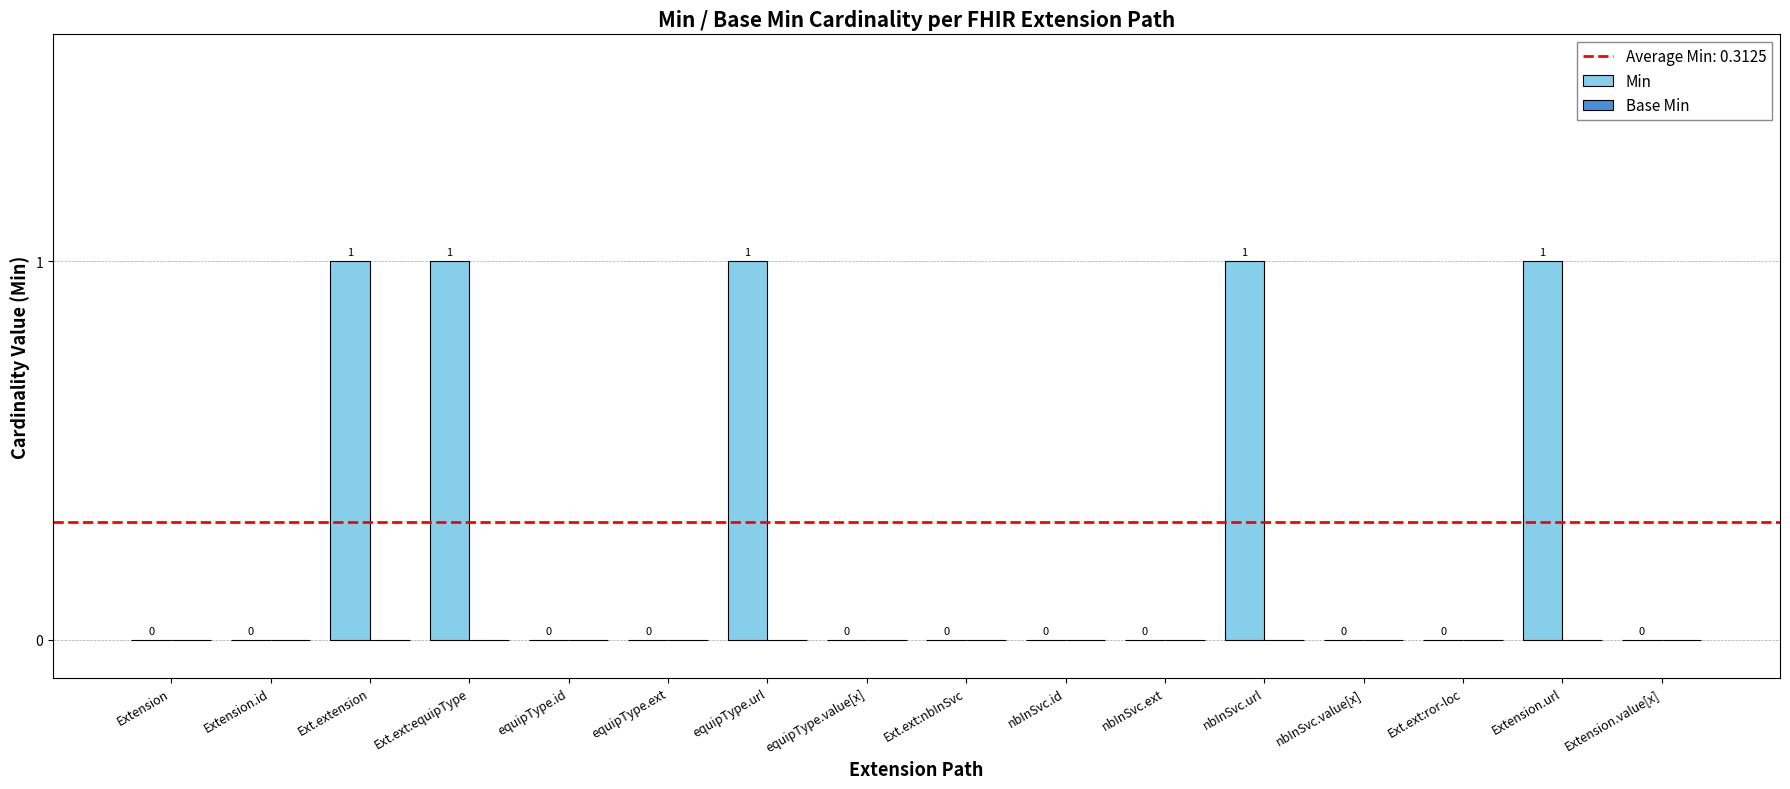

What is the ratio of the value at Extension.url to the value at nbInSvc.url?

1.0